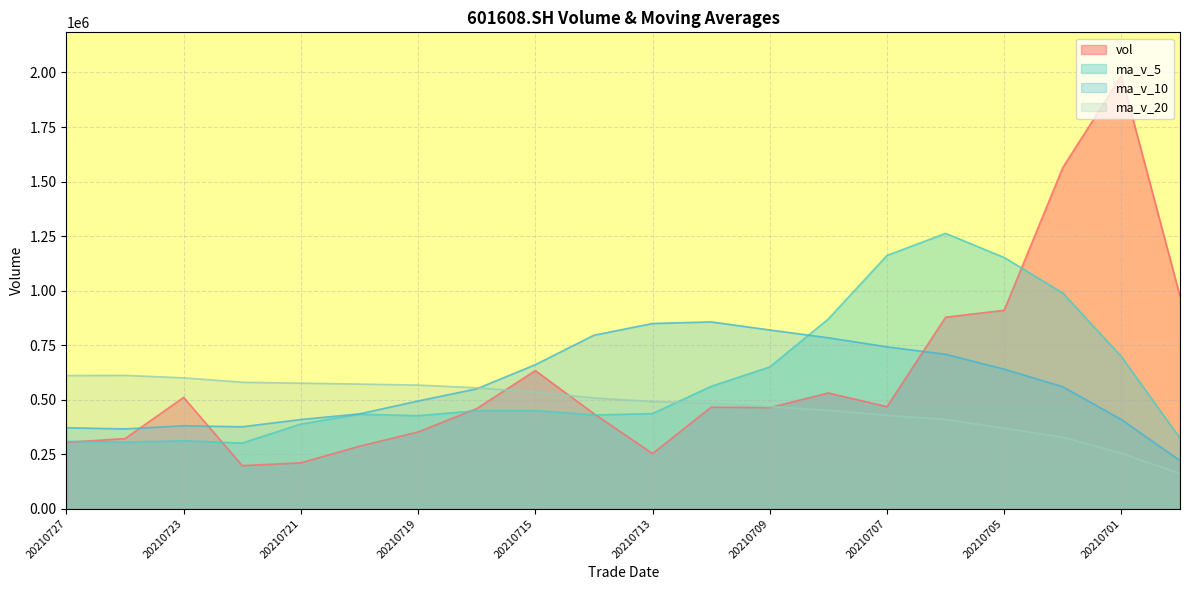

Where is ma_v_10 nearest to the value 538512?

20210716